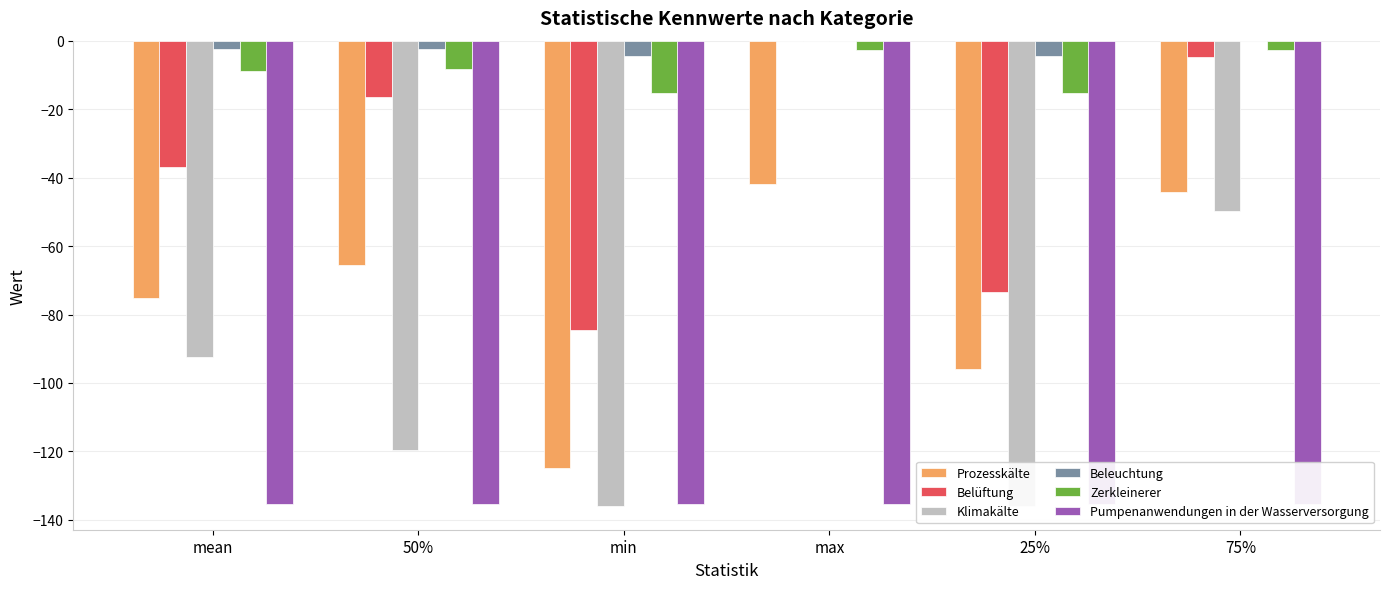

What is the sum of the Beleuchtung values at mean and 75%?

-2.4